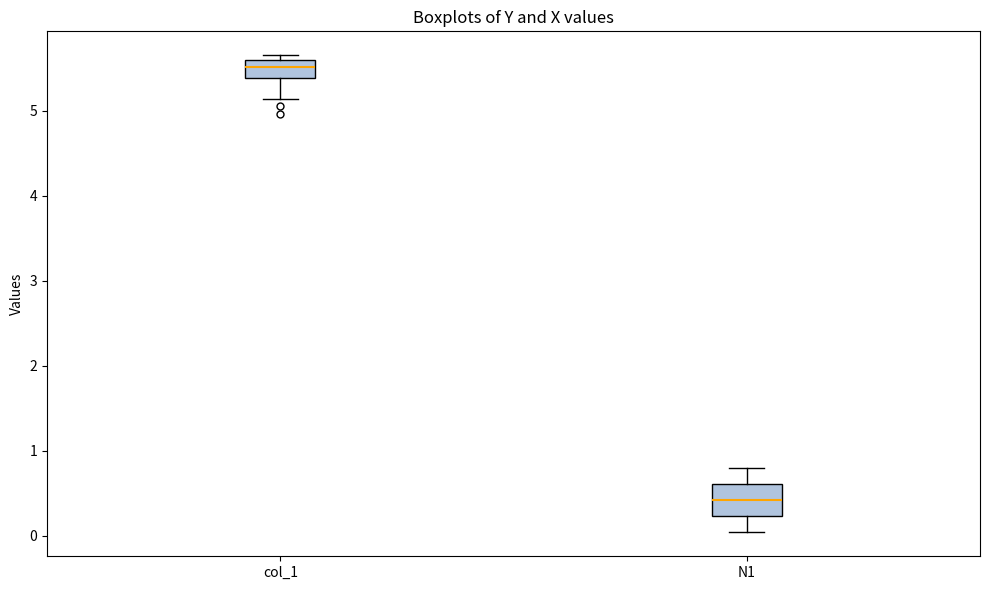

Reading left to right, read every box against the y-axis: the position of its median line, the range the box covers, and the ends of its whiskers. The values are not printed on the chart, so give them approximately, as read against the axis.

col_1: median 5.5, box 5.4 to 5.6, whiskers 5.1 to 5.7
N1: median 0.4, box 0.2 to 0.6, whiskers 0.0 to 0.8